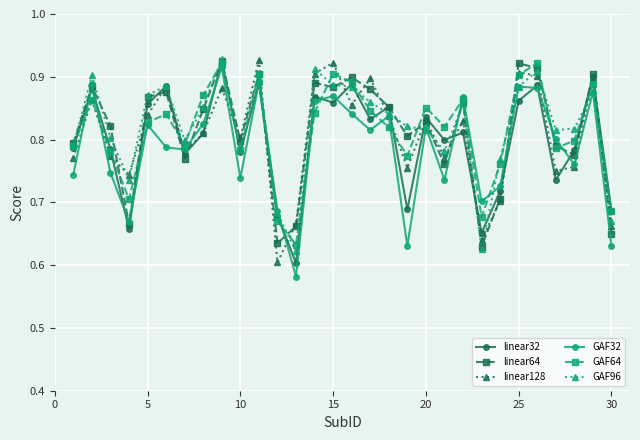

How many GAF32 values are between 0 and 1?

30